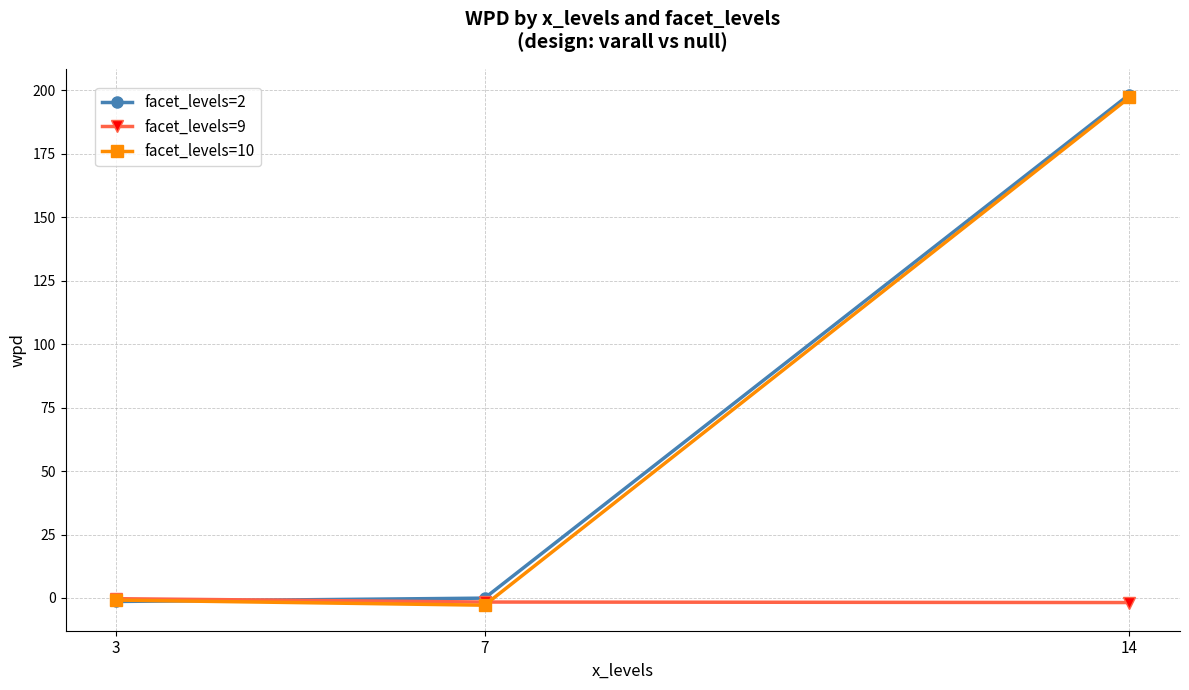

What is the maximum value shown in the chart?

198.3